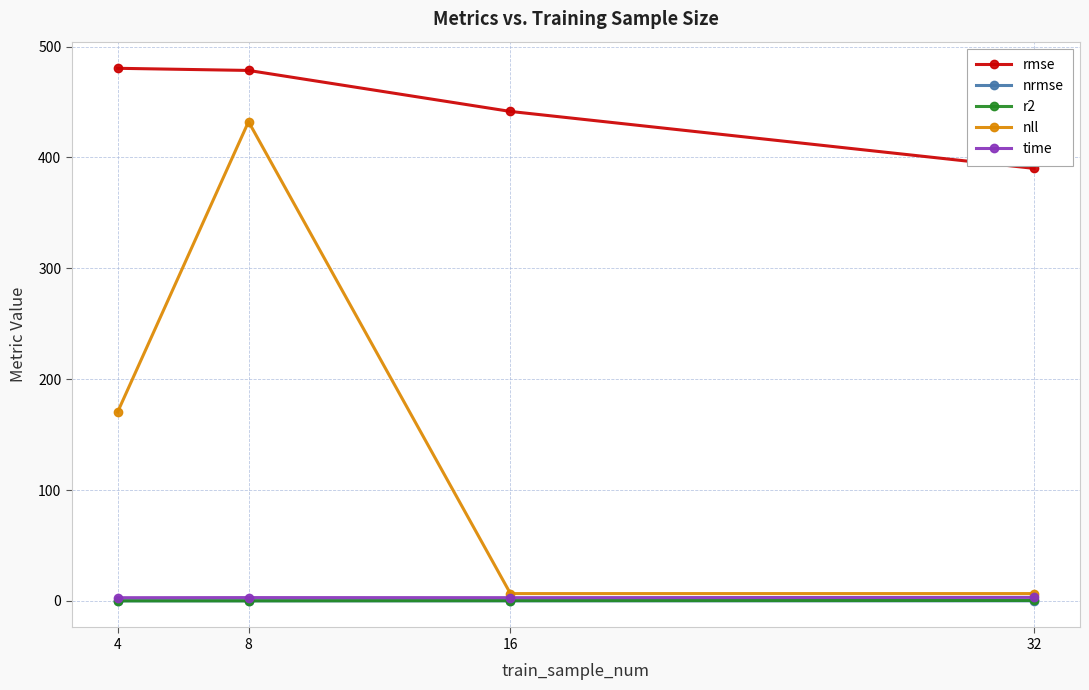

True or false: rmse has more than 2 interior local peaks.

False